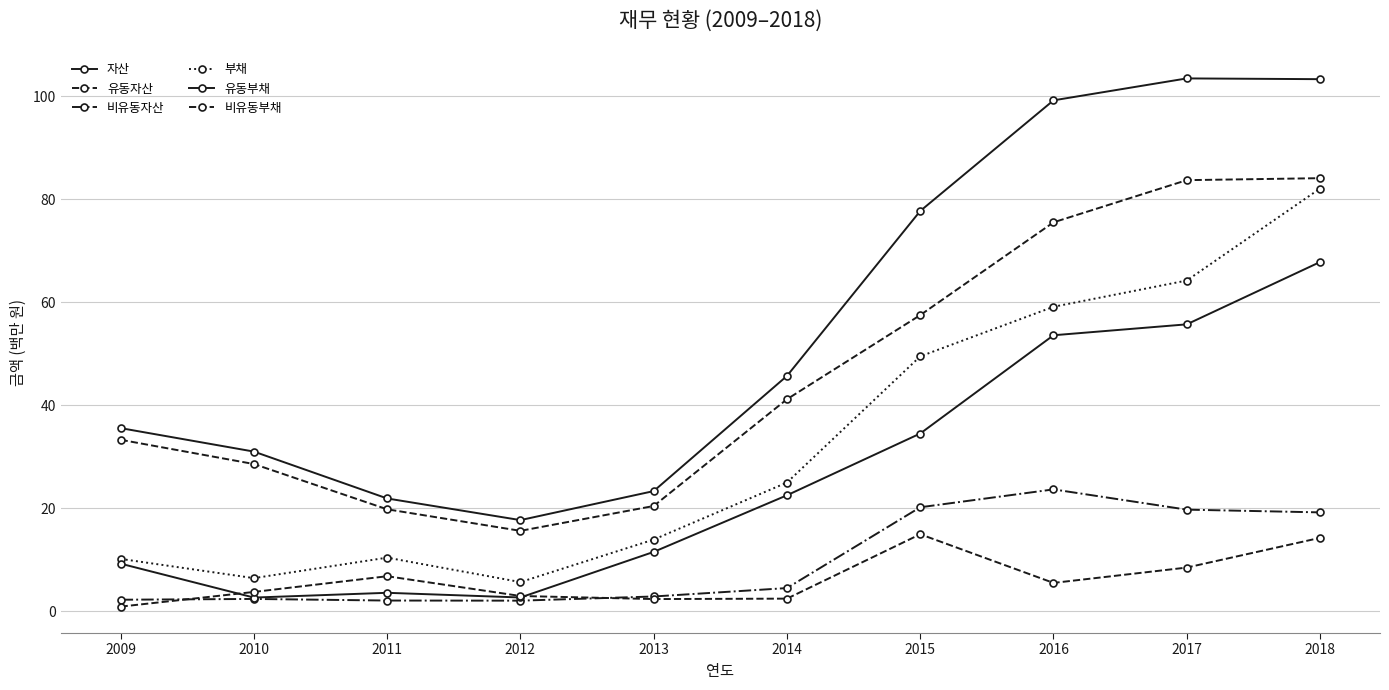

Is the value of 비유동자산 at 2010 greater than the value of 자산 at 2012?

No